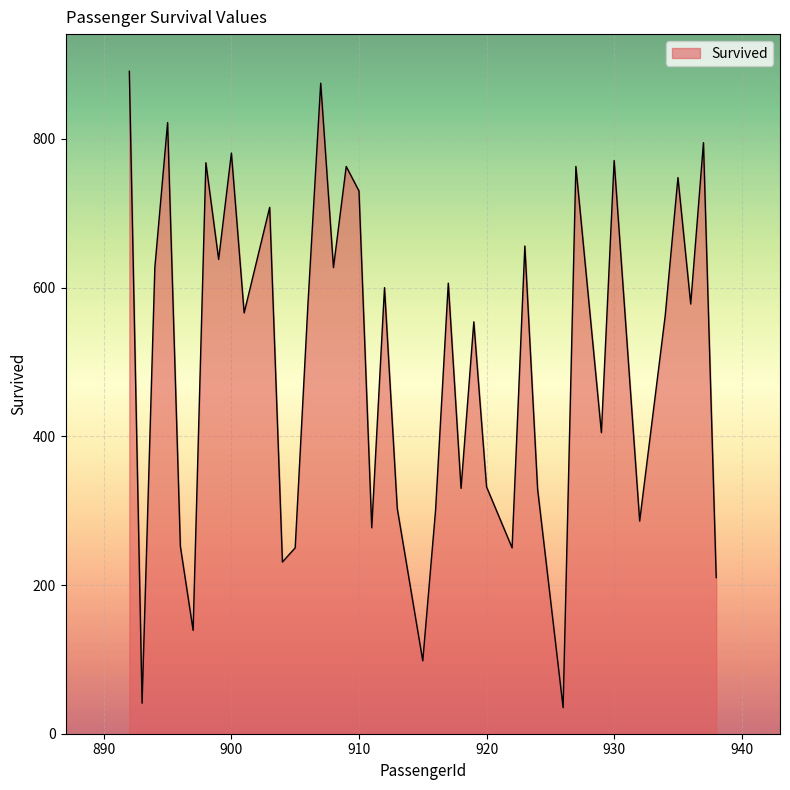

What is the difference between the maximum and second lowest values?

850